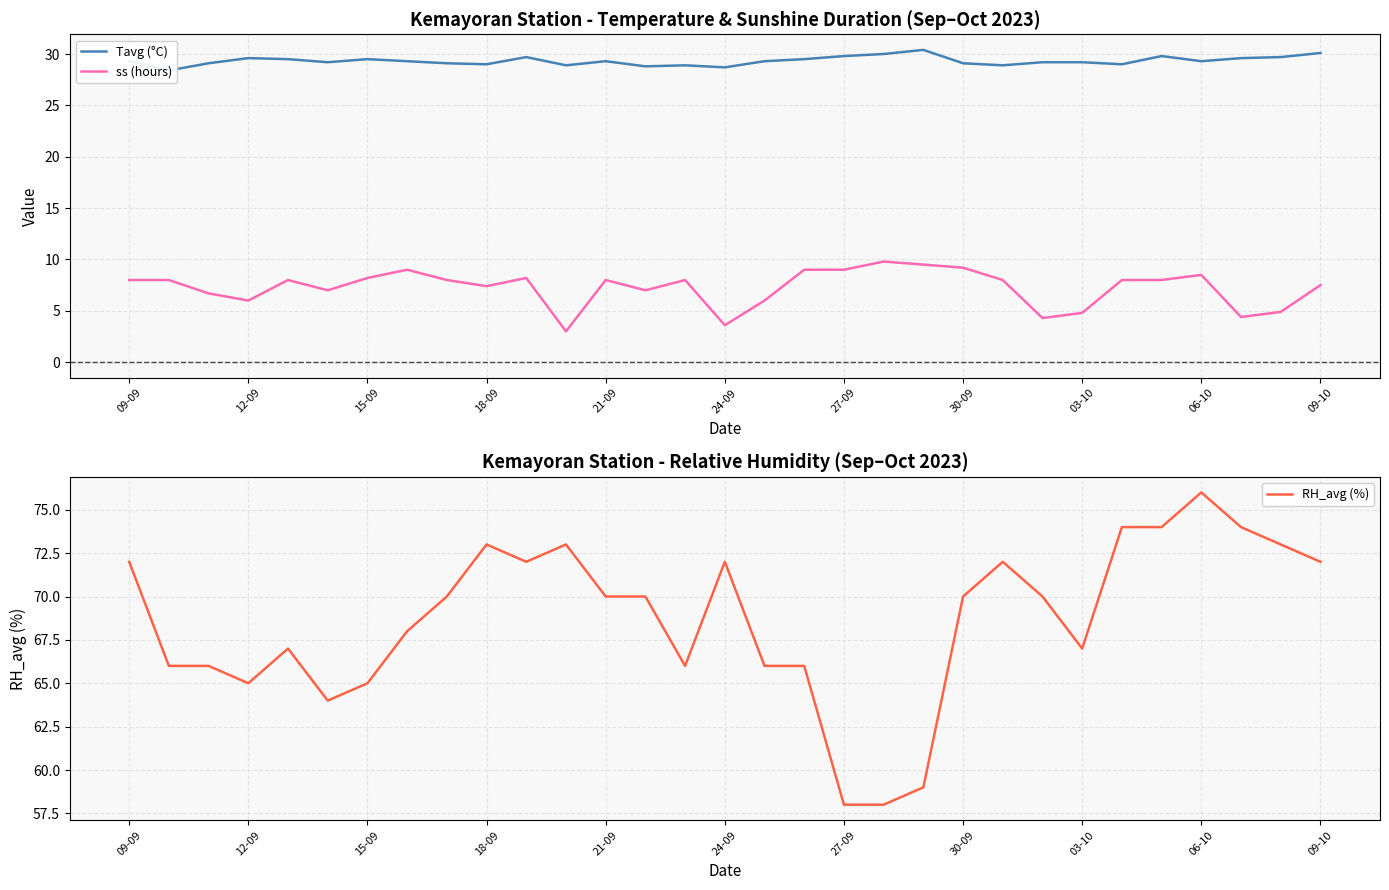

True or false: Tavg (°C) and RH_avg (%) cross at least once.

False